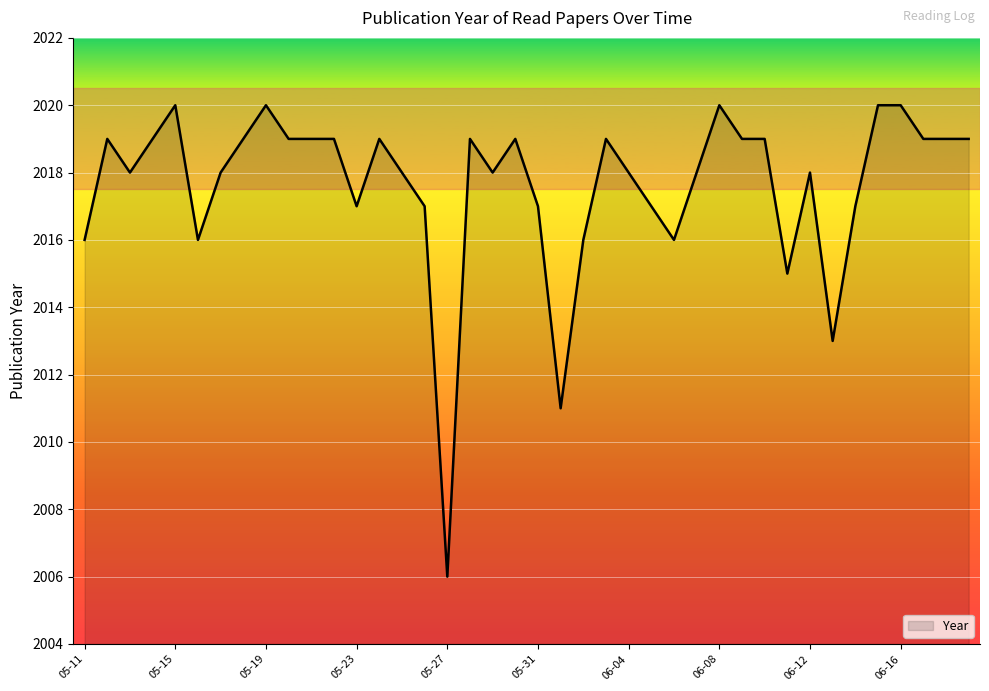

Is this an area chart (filled region under the line)?

No